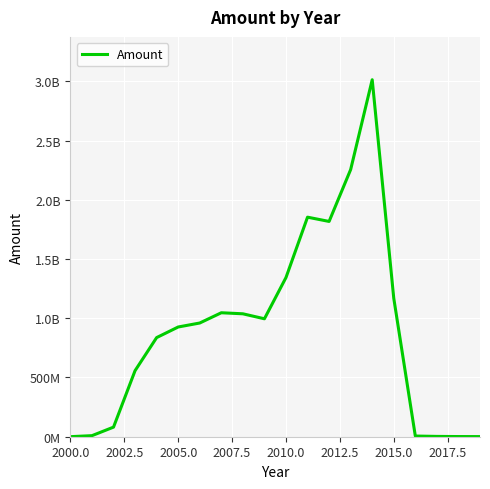

What is the difference between the maximum and minimum values?

3012953764.2